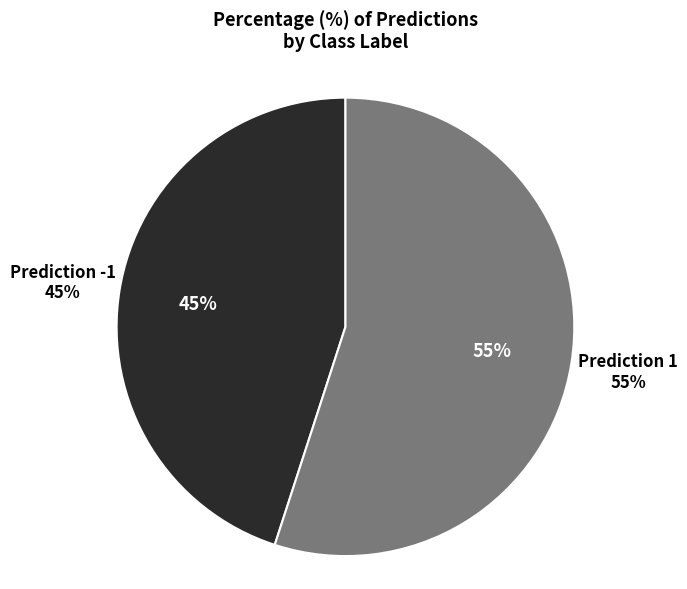

Rank the categories by value from lowest to highest.

Prediction -1, Prediction 1